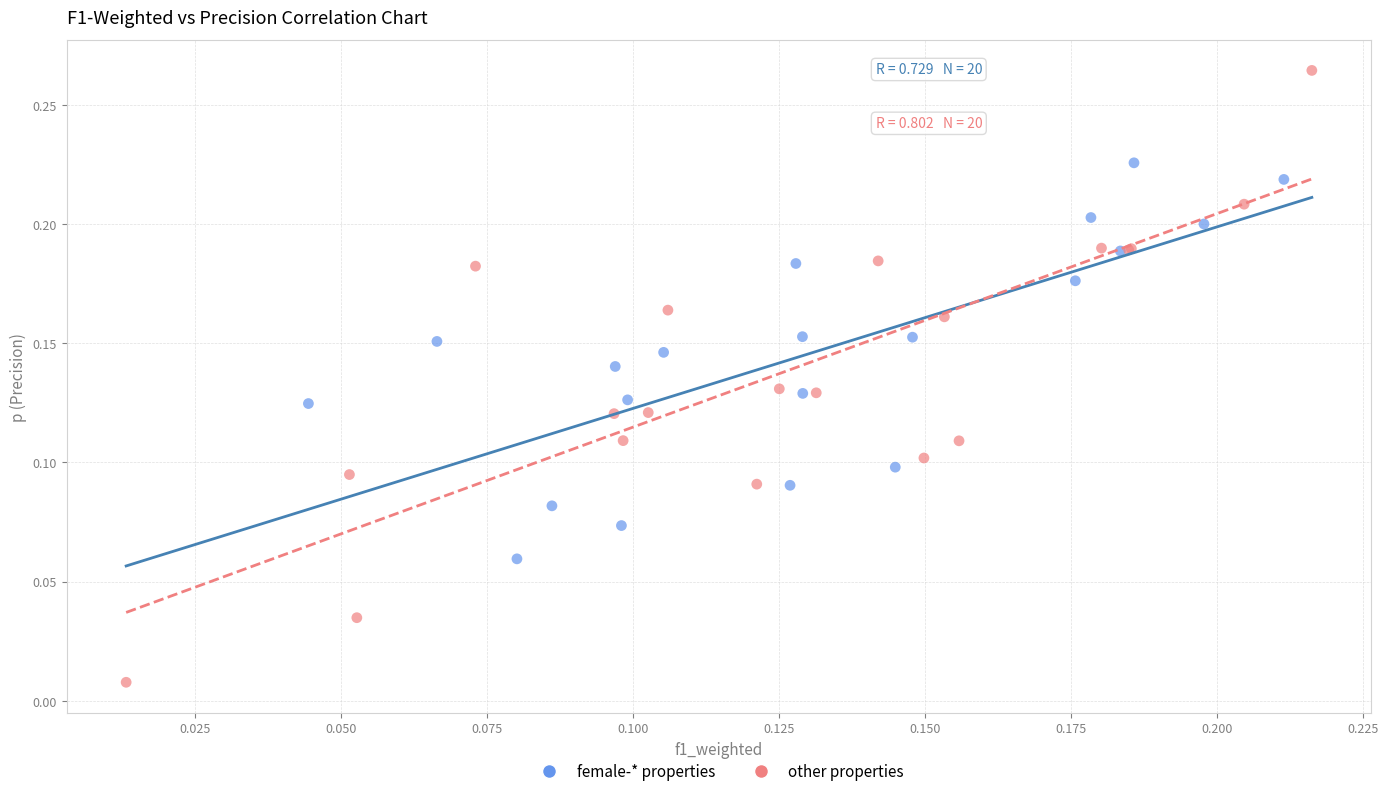

Which series reaches the minimum Y coordinate?

other properties